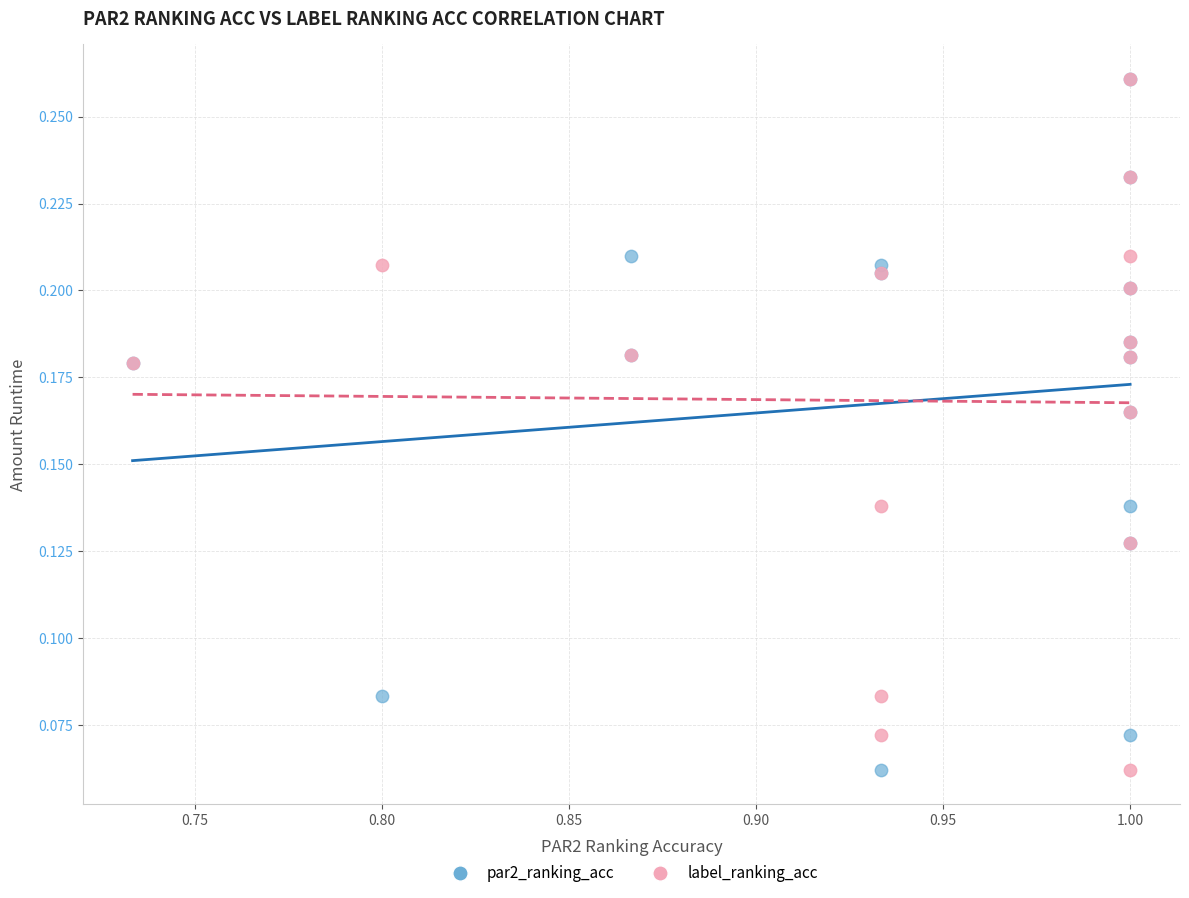

What are all the series names shown in the legend?

par2_ranking_acc, label_ranking_acc